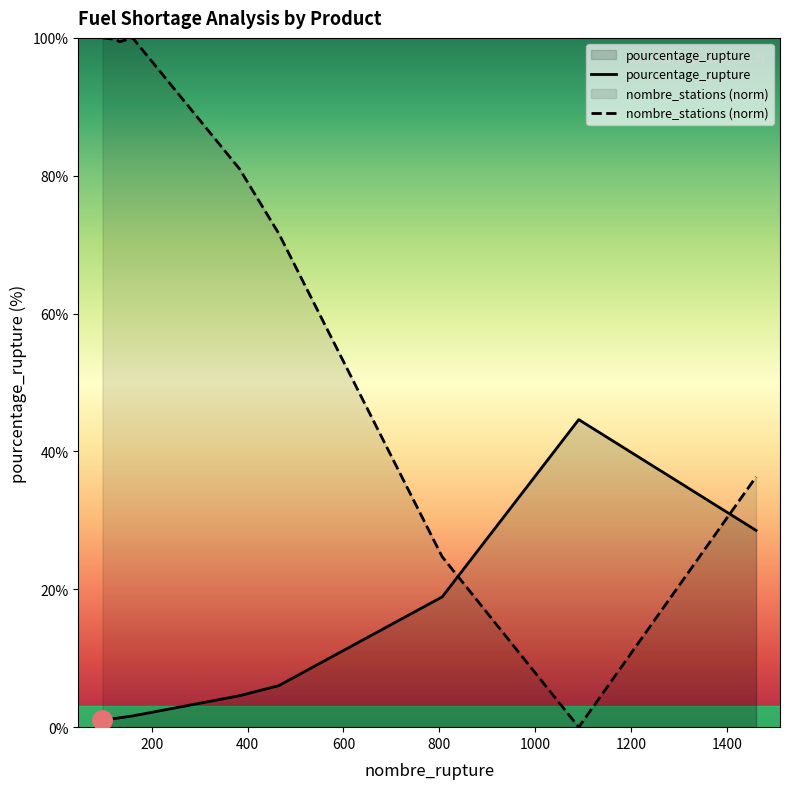

What is the difference between the maximum and minimum values in the nombre_stations (norm) series?

100.0